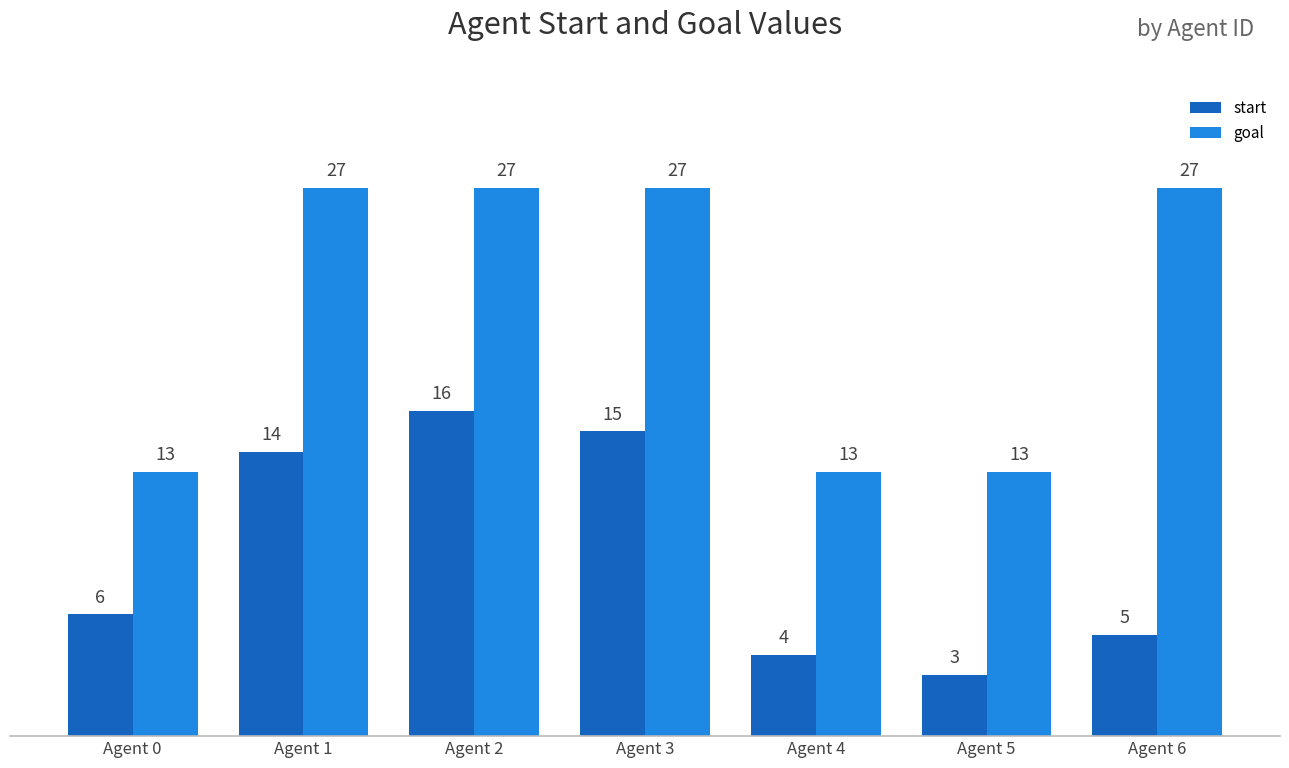

What is the value of the goal bar at the 2nd from the left?

27